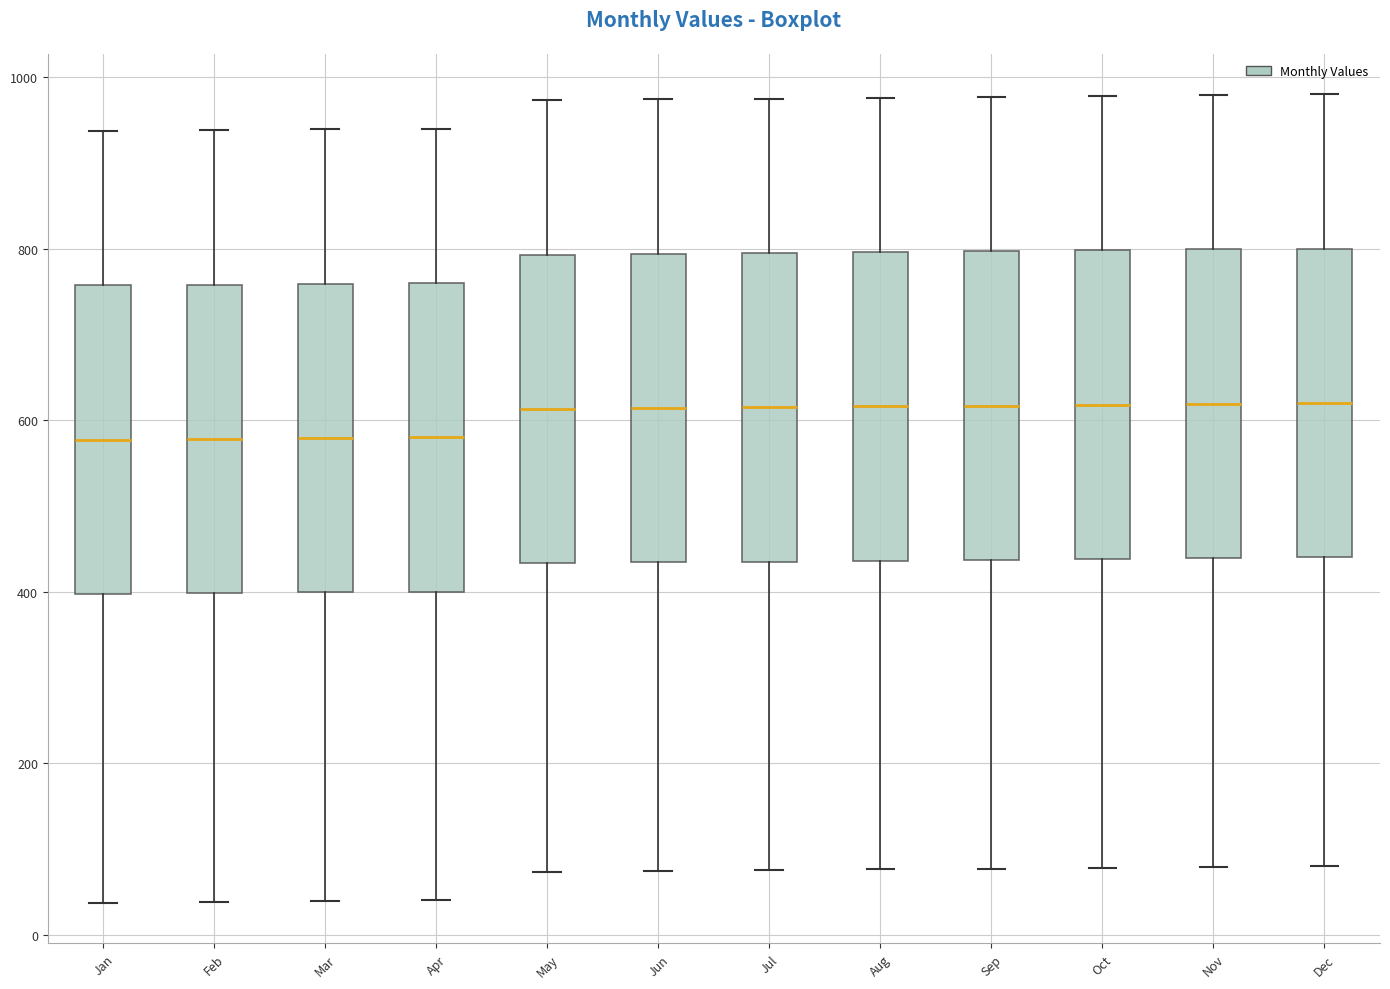

Reading left to right, transcribe this box plot: for each box, give where its median line is, the range the box spans, and where its two whiskers end, as read against the y-axis. The values are not printed on the chart, so give them approximately, as read against the axis.

Jan: median 580, box 400 to 760, whiskers 40 to 940
Feb: median 580, box 400 to 760, whiskers 40 to 940
Mar: median 580, box 400 to 760, whiskers 40 to 940
Apr: median 580, box 400 to 760, whiskers 40 to 940
May: median 620, box 440 to 800, whiskers 80 to 980
Jun: median 620, box 440 to 800, whiskers 80 to 980
Jul: median 620, box 440 to 800, whiskers 80 to 980
Aug: median 620, box 440 to 800, whiskers 80 to 980
Sep: median 620, box 440 to 800, whiskers 80 to 980
Oct: median 620, box 440 to 800, whiskers 80 to 980
Nov: median 620, box 440 to 800, whiskers 80 to 980
Dec: median 620, box 440 to 800, whiskers 80 to 980